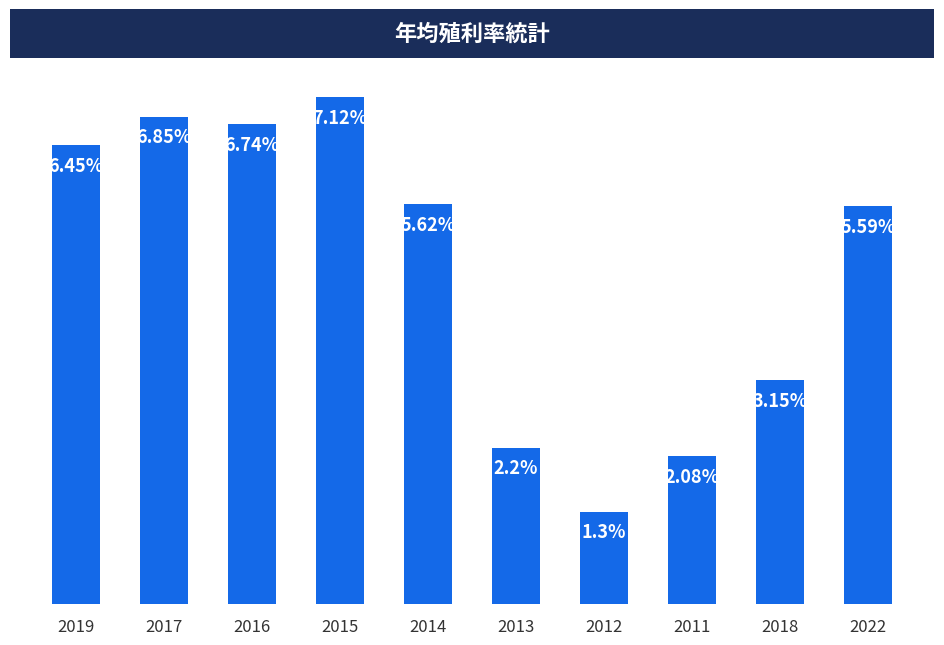

List the labels in order of value, smallest first.

2012, 2011, 2013, 2018, 2022, 2014, 2019, 2016, 2017, 2015